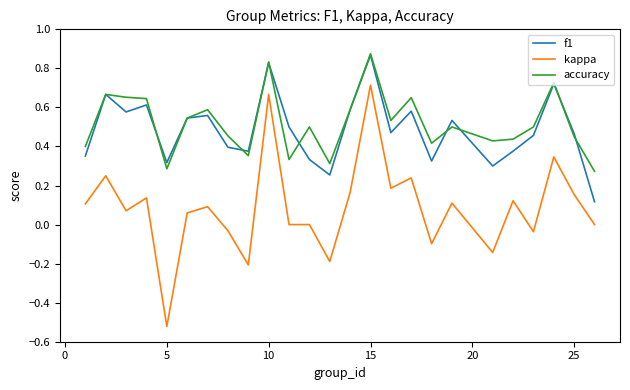

At how many categories does at least one series exceed 0?

25